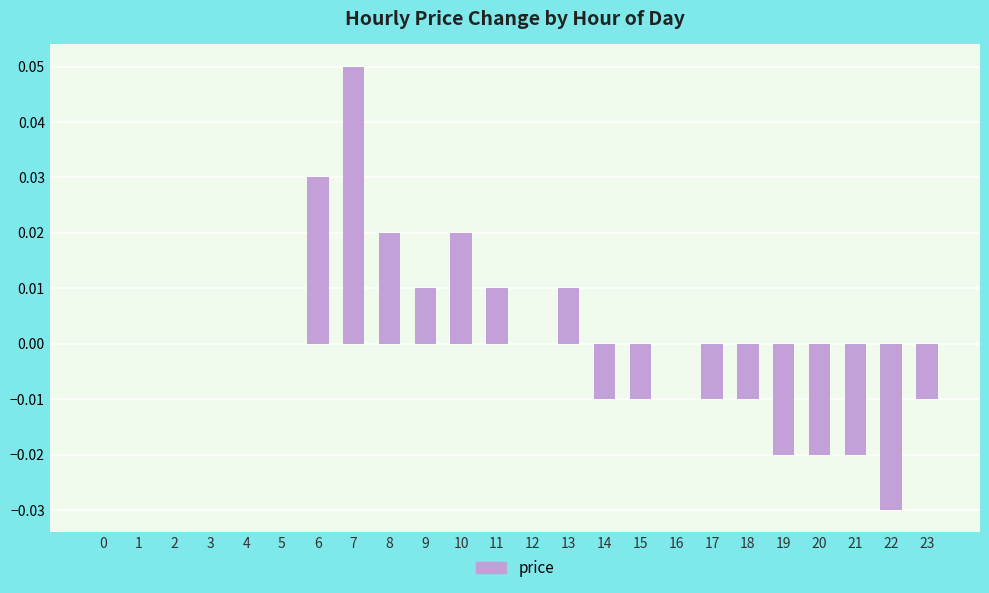

Is it true that the value at 8 is 0.0?

True